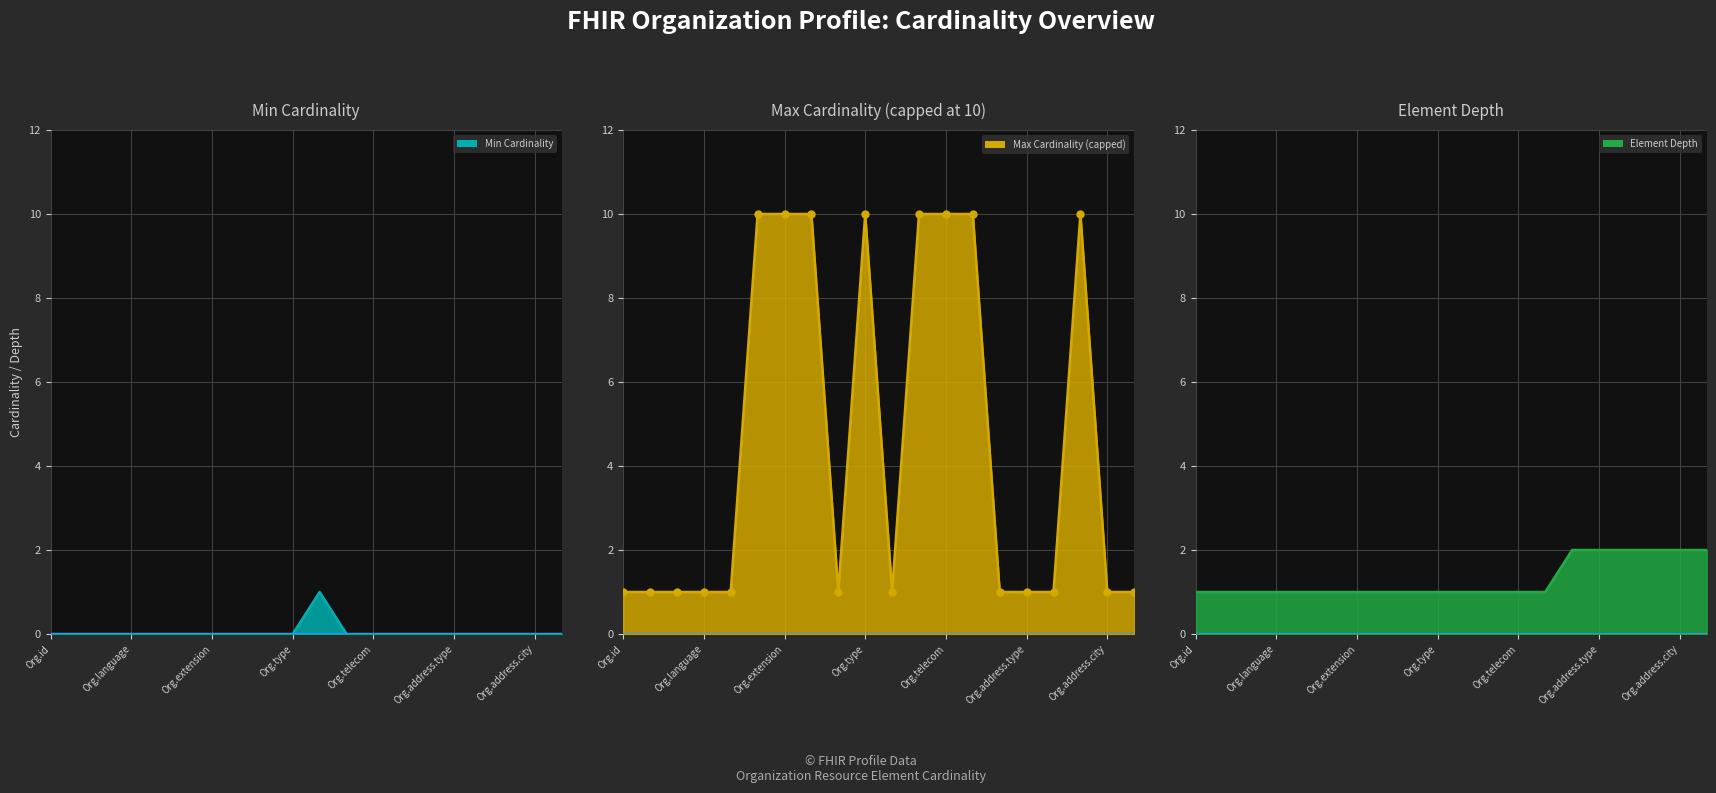

What is the minimum value for Max Cardinality (capped)?

1